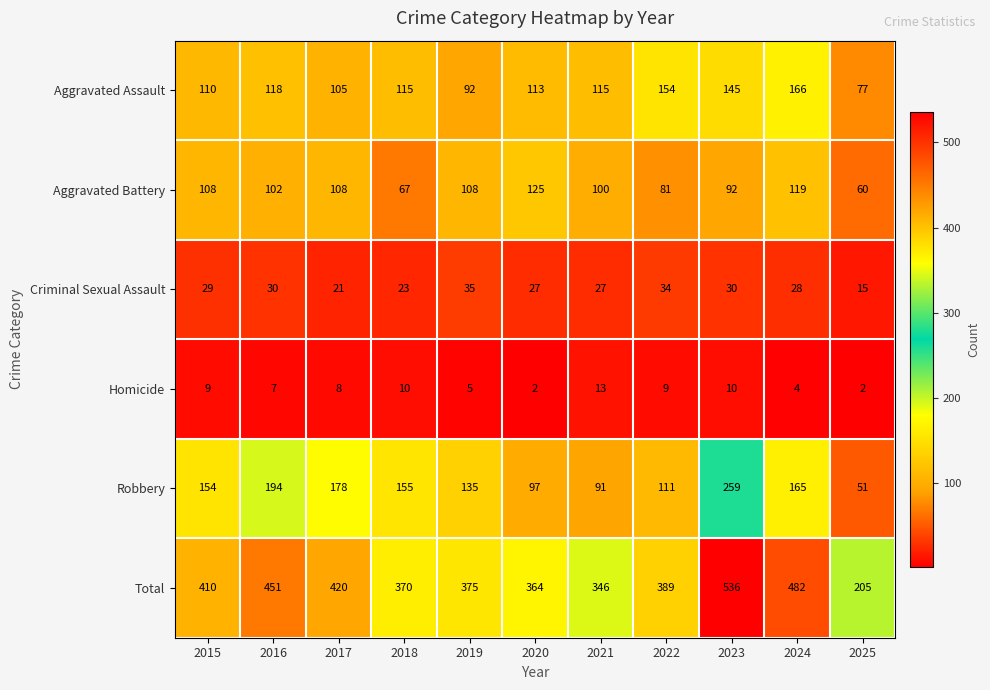

True or false: Aggravated Assault has a value of 105 at 2017.

True